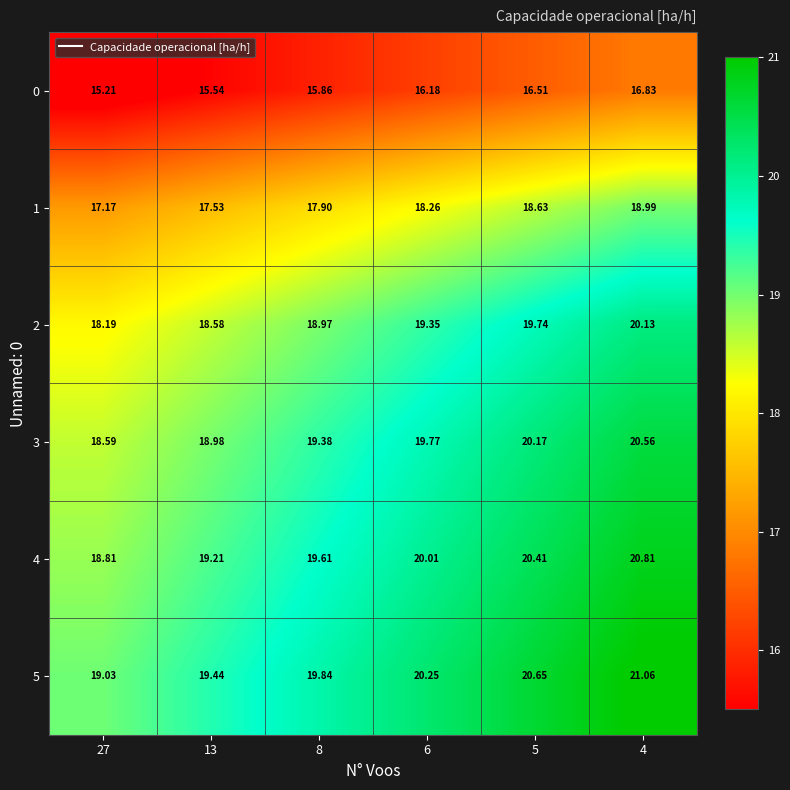

At how many categories does at least one series exceed 16?

6